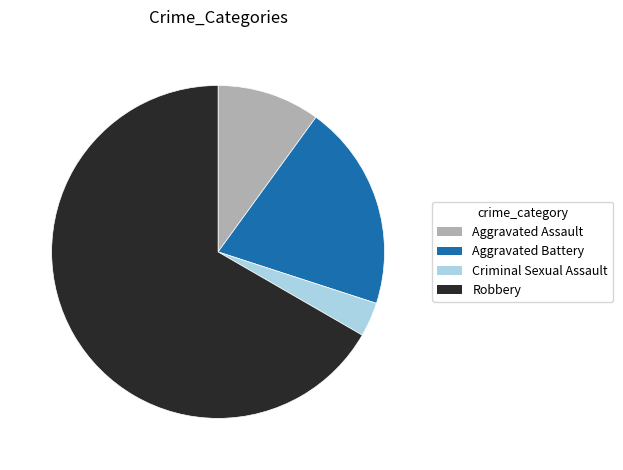

Combined, do Criminal Sexual Assault and Robbery account for over 50%?

Yes